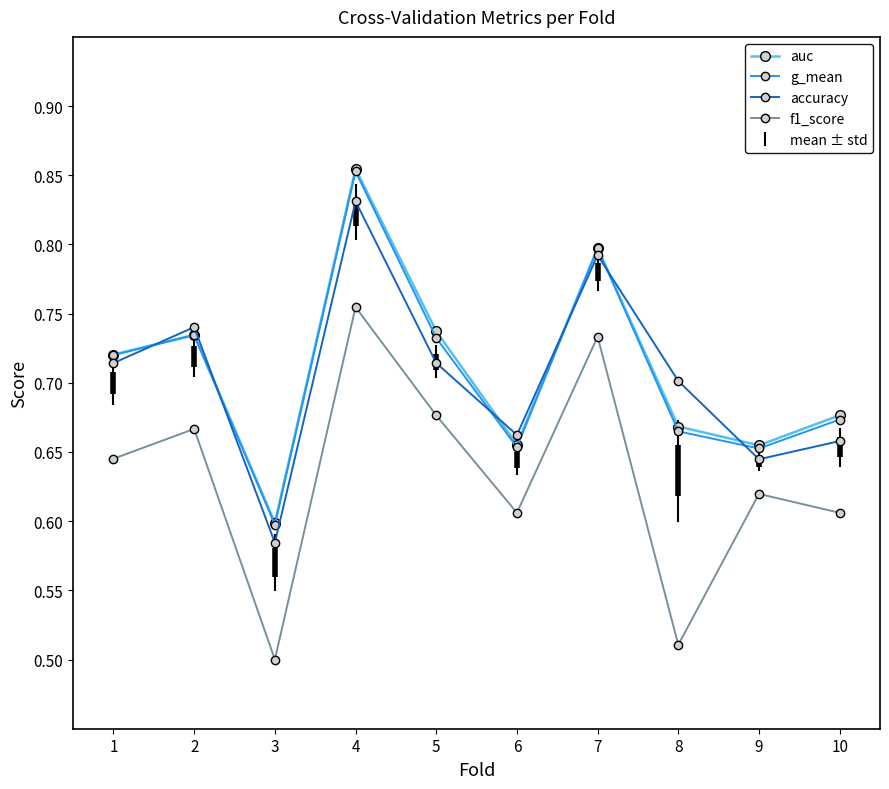

At which label does accuracy reach its peak?

4